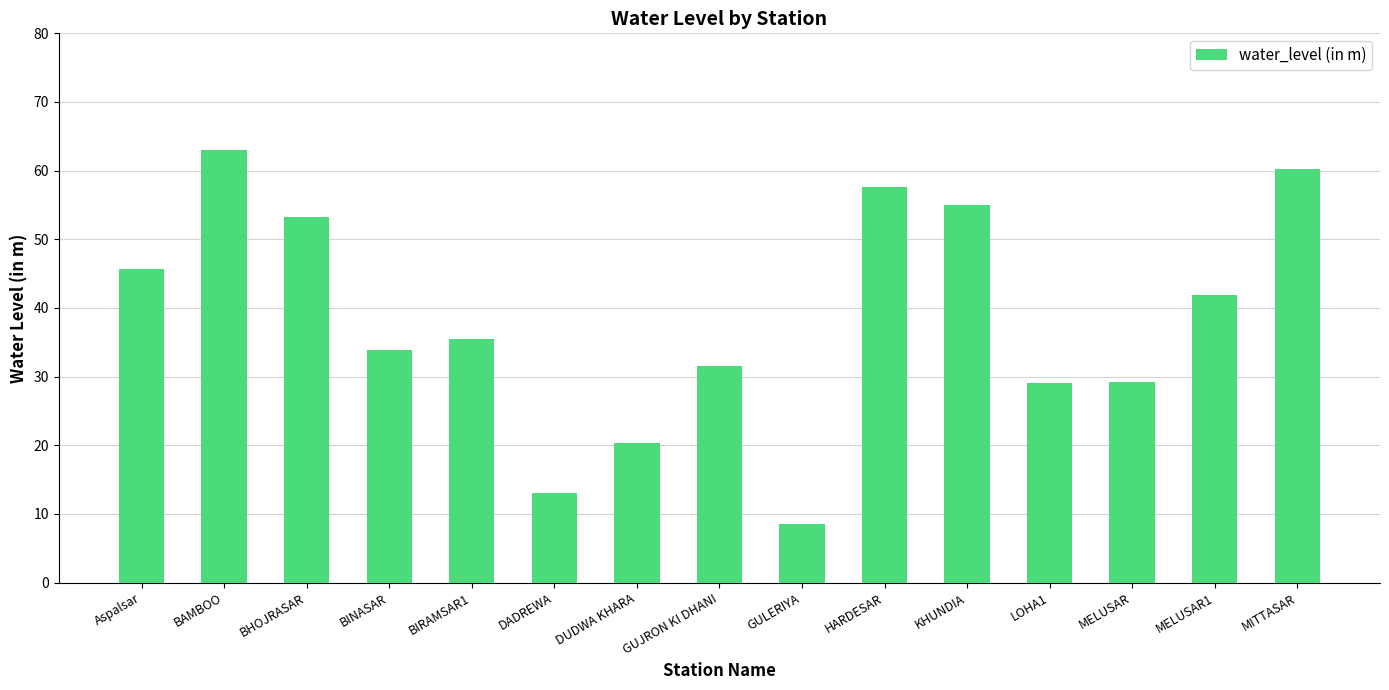

How many data points are less than 35?

7